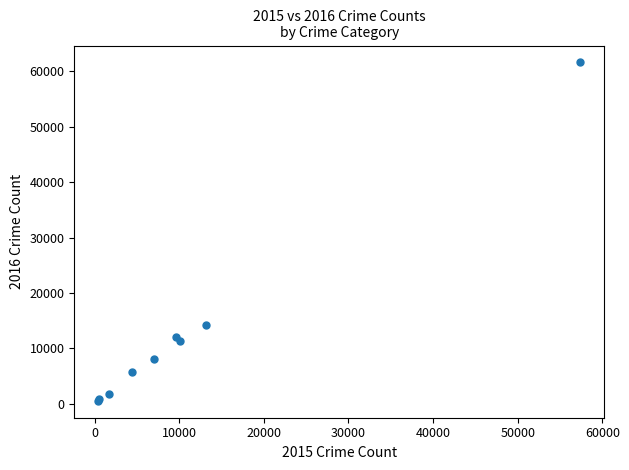

What Y value in the scatter plot is closest to 31066?

14289